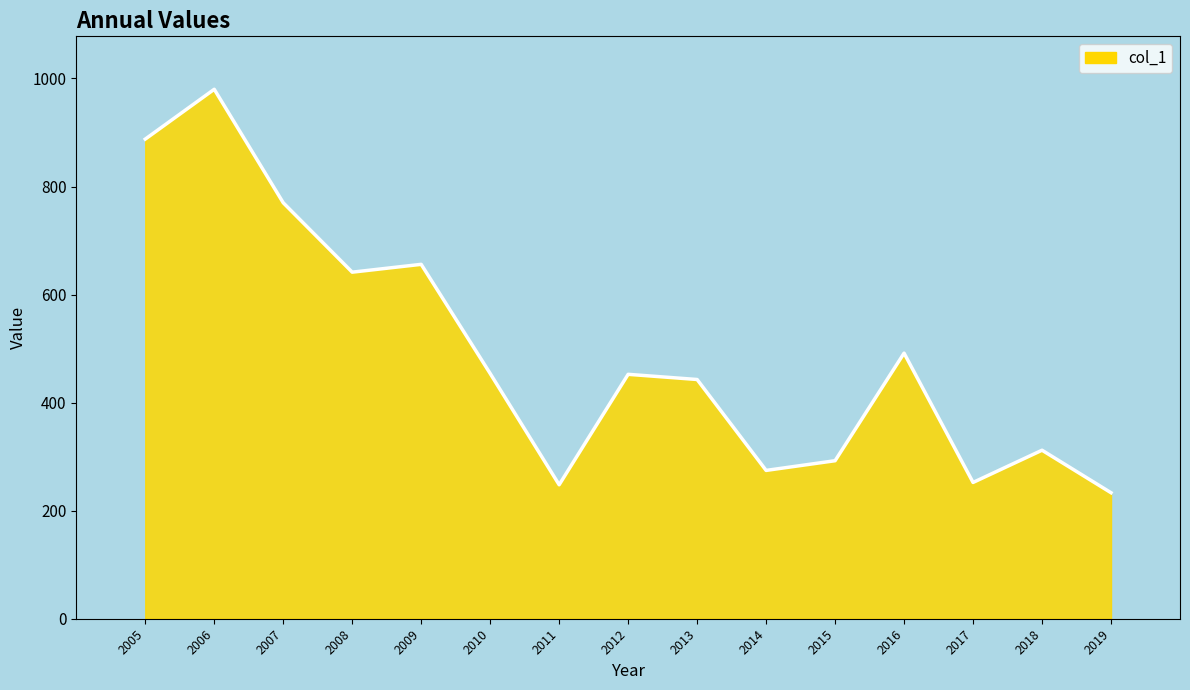

What is the maximum value shown in the chart?

980.0